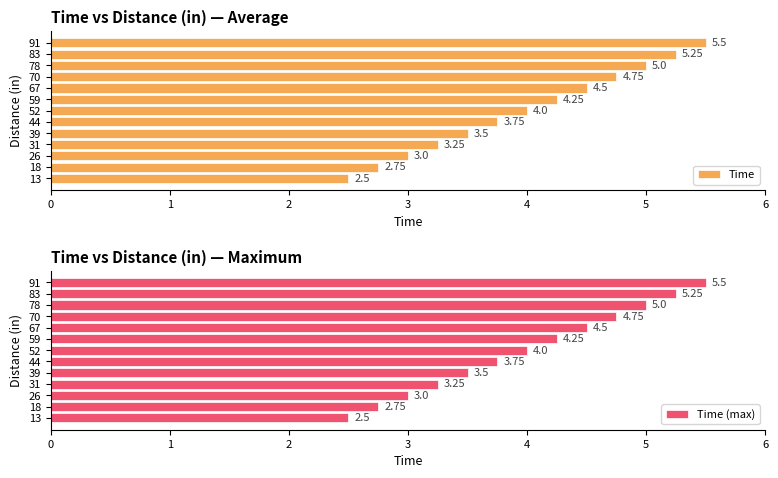

What is the minimum value shown in the chart?

2.5